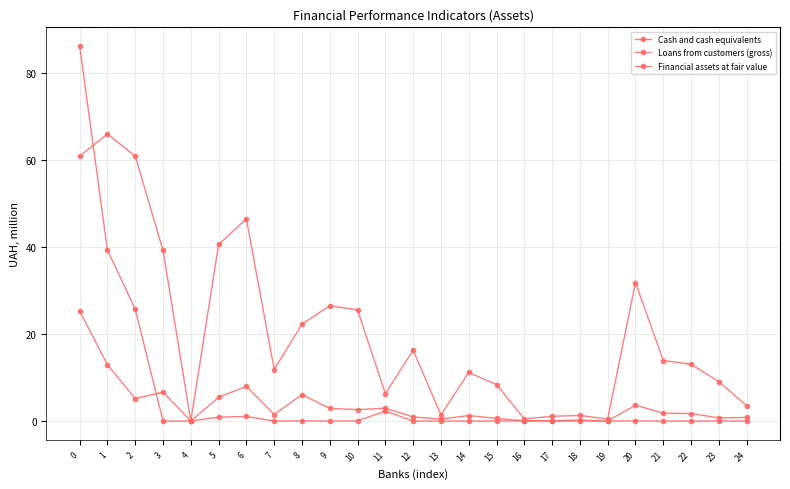

How many series are shown in this chart?

3